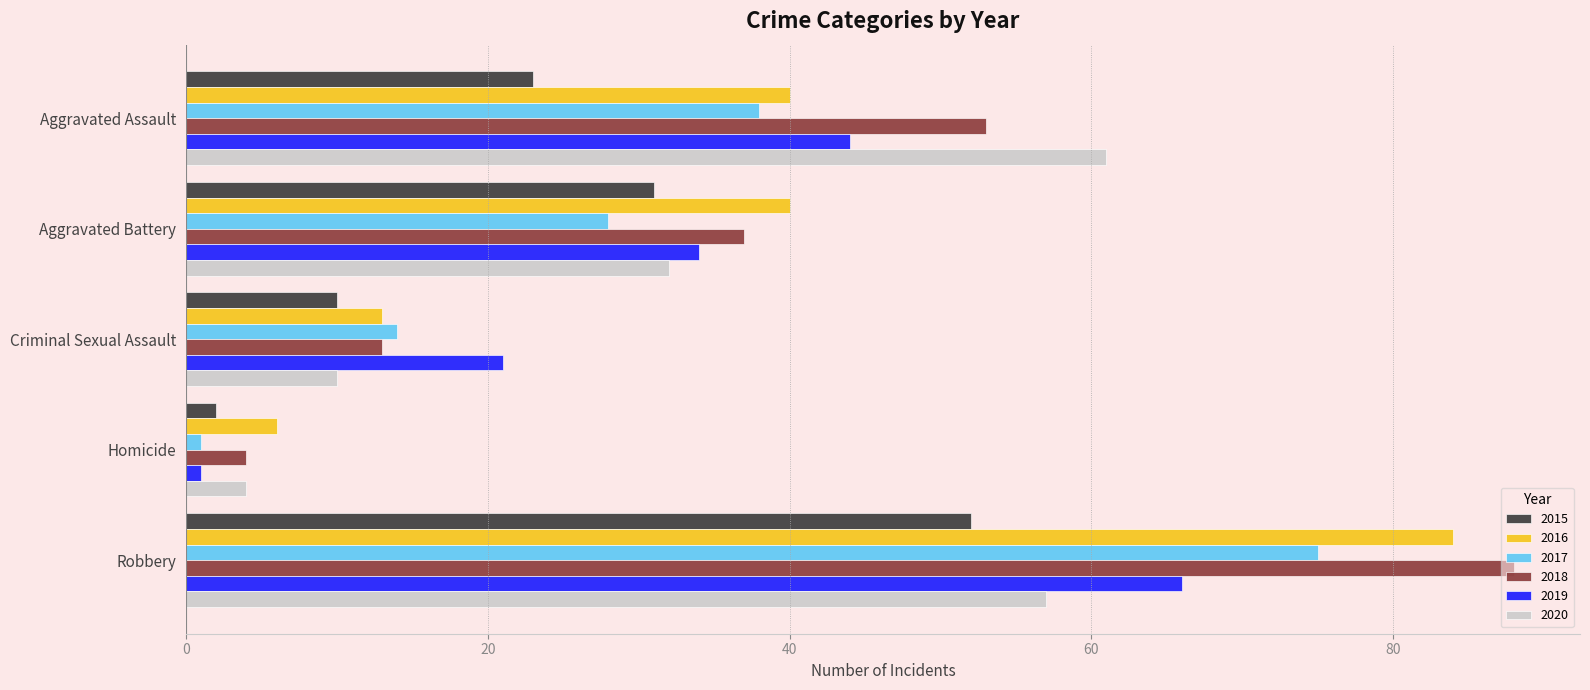

Which series has the widest spread of values?

2018